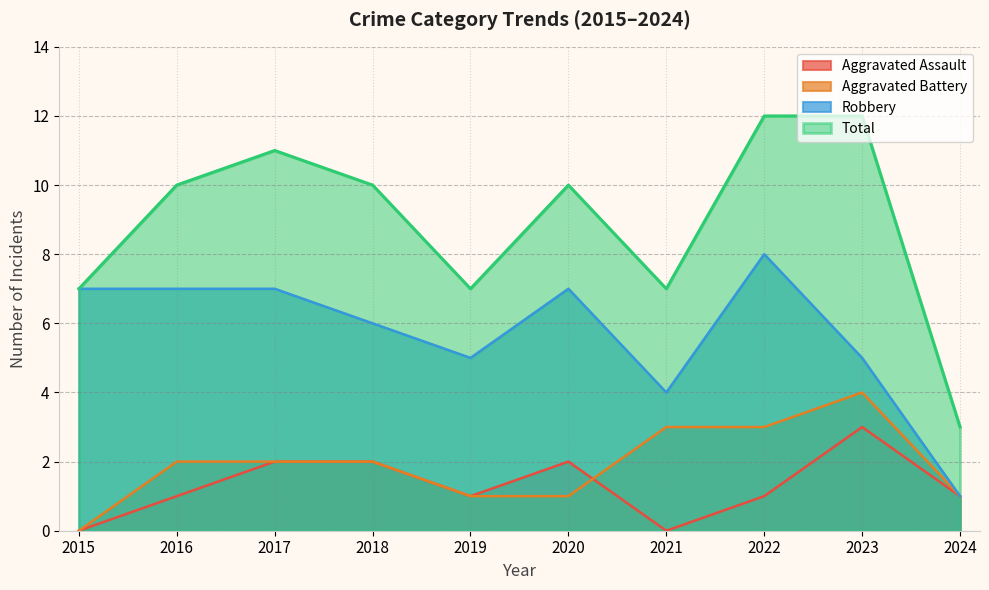

How many interior local valleys does the Robbery series have?

2